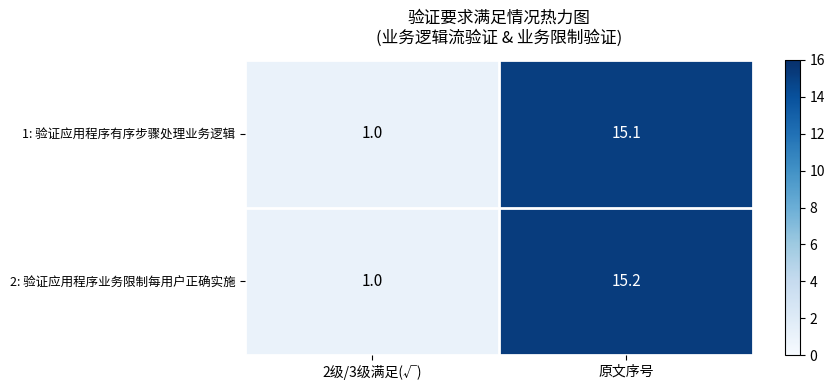

The value of 1: 验证应用程序有序步骤处理业务逻辑 at 原文序号 is 7.9. True or false?

False